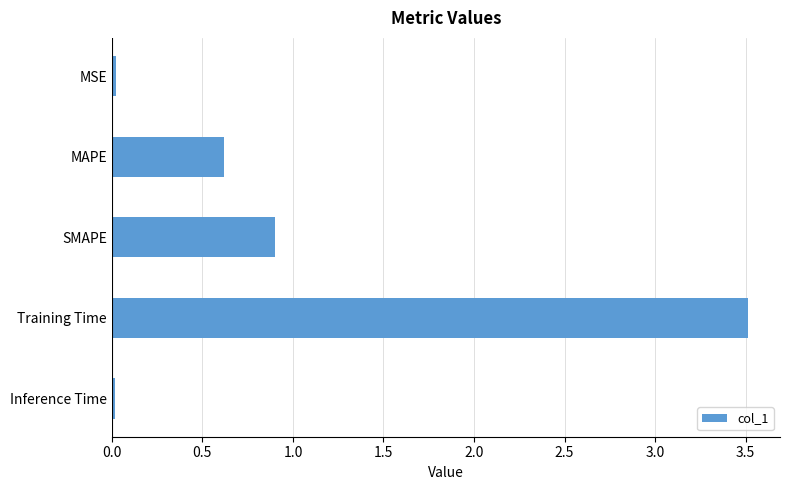

What is the label of the 2nd bar from the bottom?

Training Time